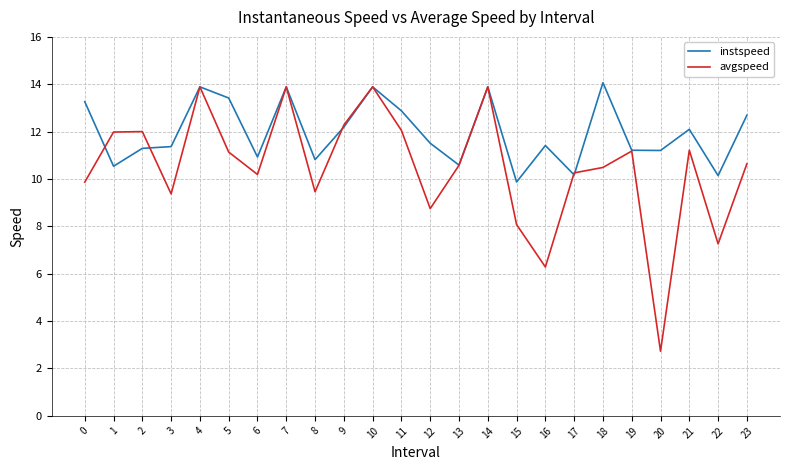

Which series has the largest total across all categories?

instspeed